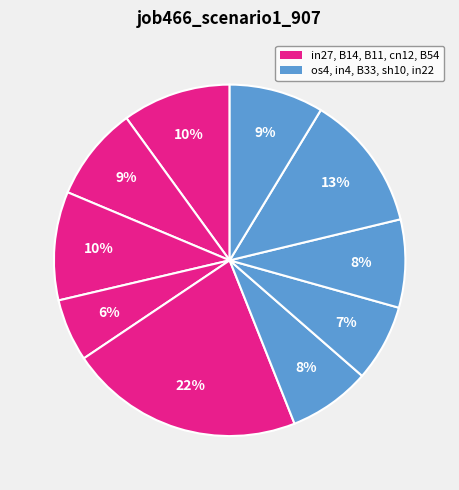

Count the number of slices in the pie.

10